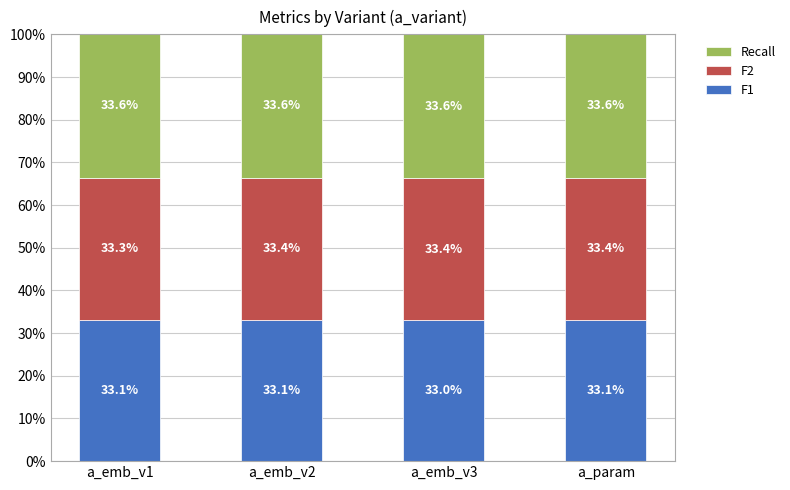

Is it true that F1 equals 7.6 at a_emb_v1?

False